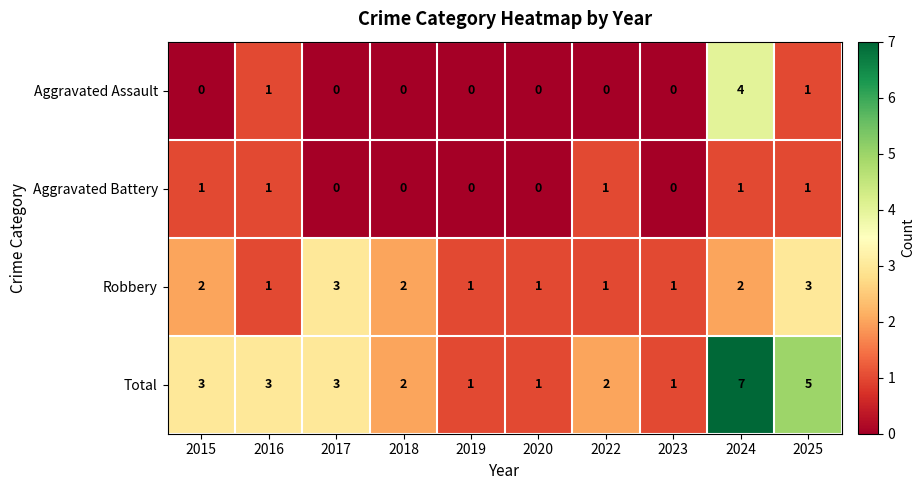

Rank the series by their maximum value, from lowest to highest.

Aggravated Battery, Robbery, Aggravated Assault, Total